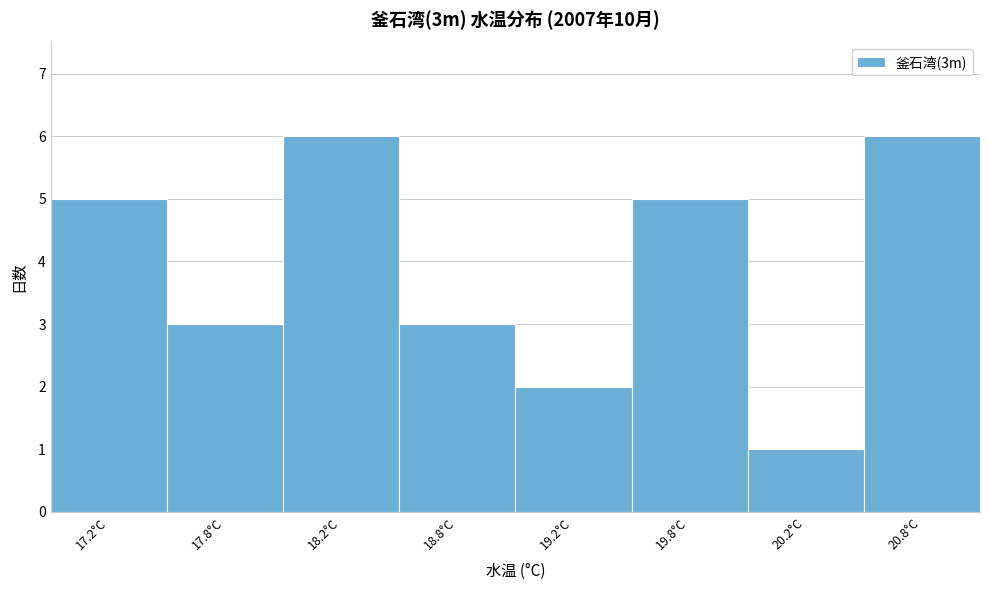

Reading right to left, extract all data points from this chart.

20.8°C=6	20.2°C=1	19.8°C=5	19.2°C=2	18.8°C=3	18.2°C=6	17.8°C=3	17.2°C=5